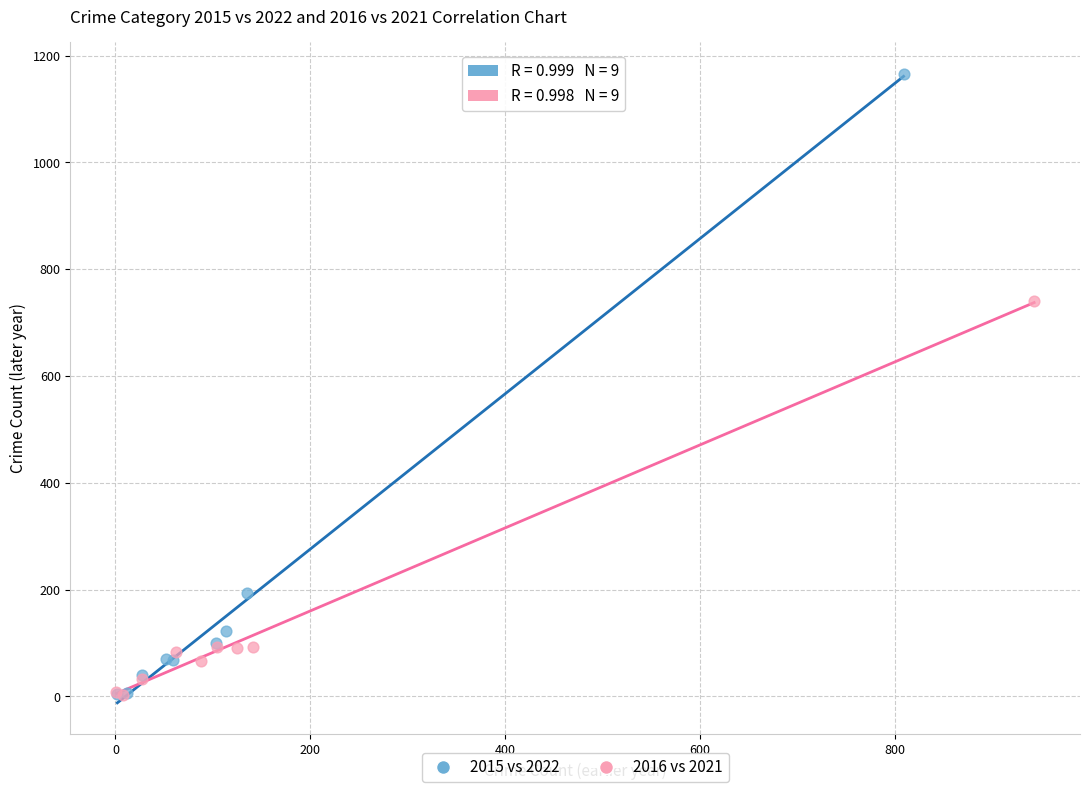

Which series contains the highest Y value?

2015 vs 2022